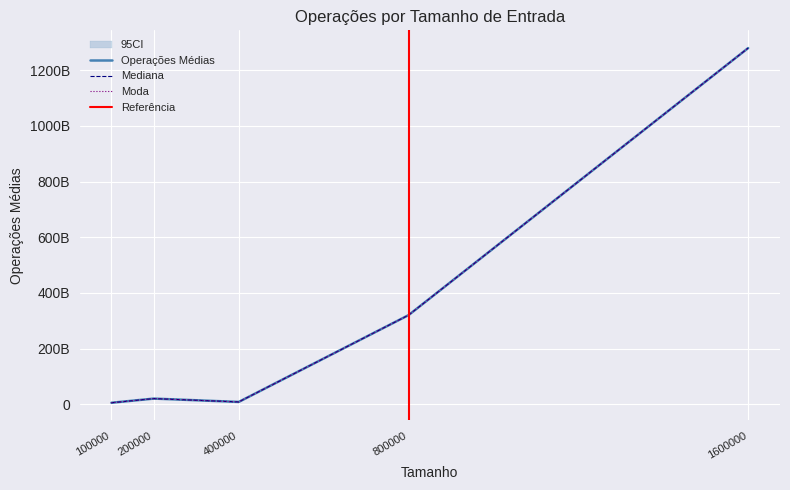

What is the approximate value of Máximo at 400000?

7999800000